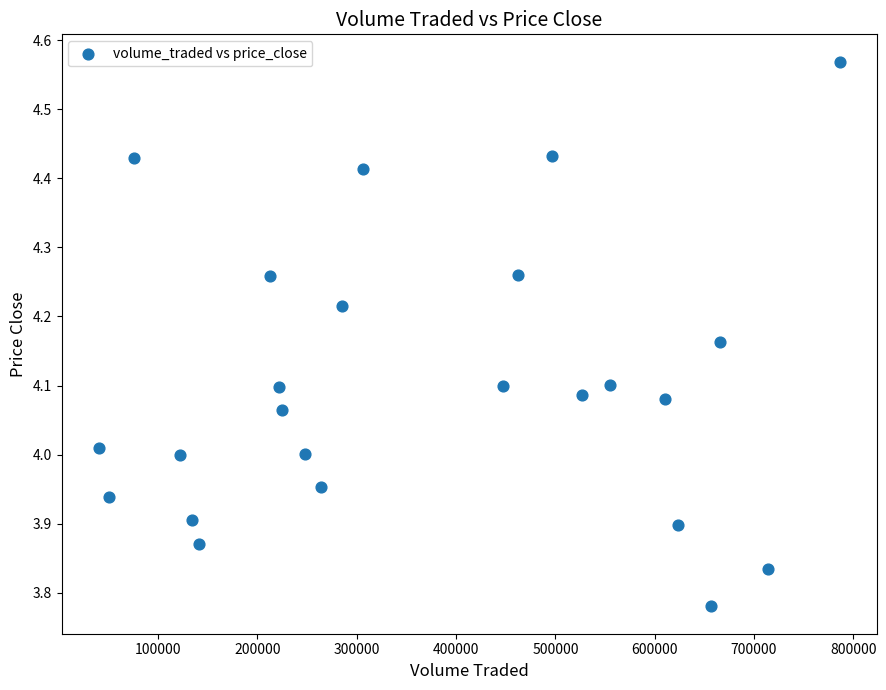

What is the range of Y values (max minus min)?

0.8